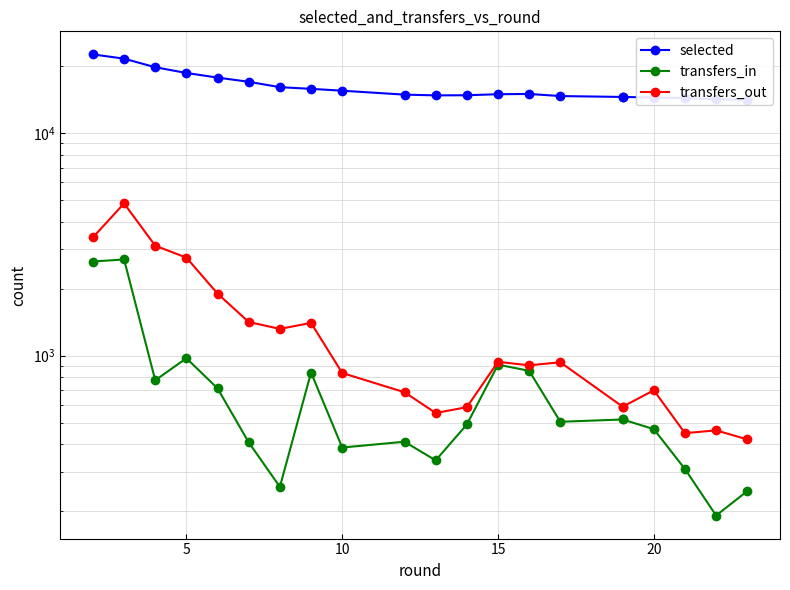

How many lines are shown in the chart?

3